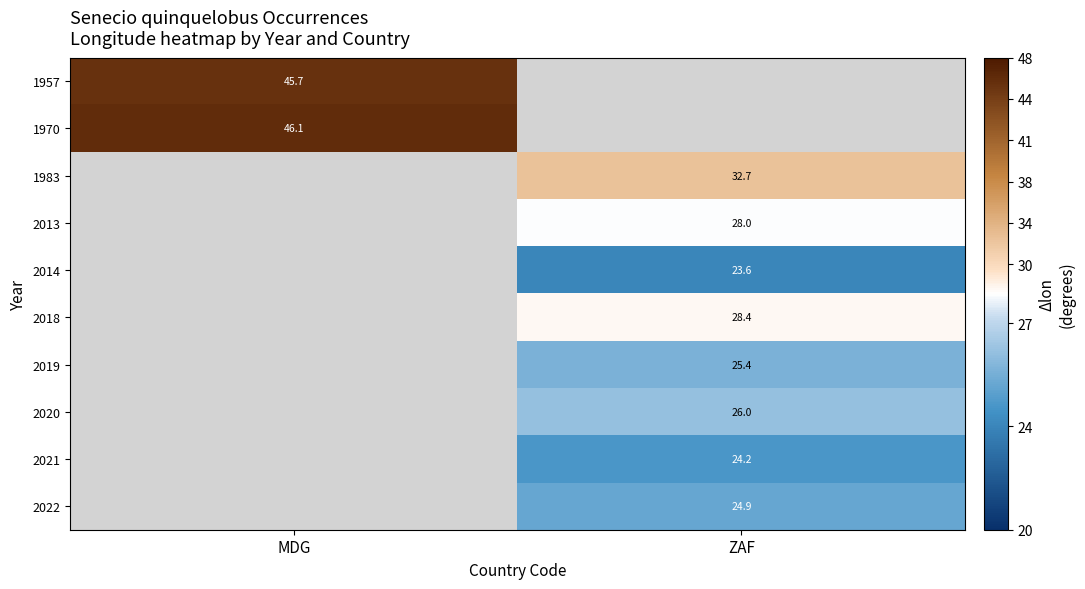

Is the value of 2021 at ZAF greater than the value of 2020 at ZAF?

No